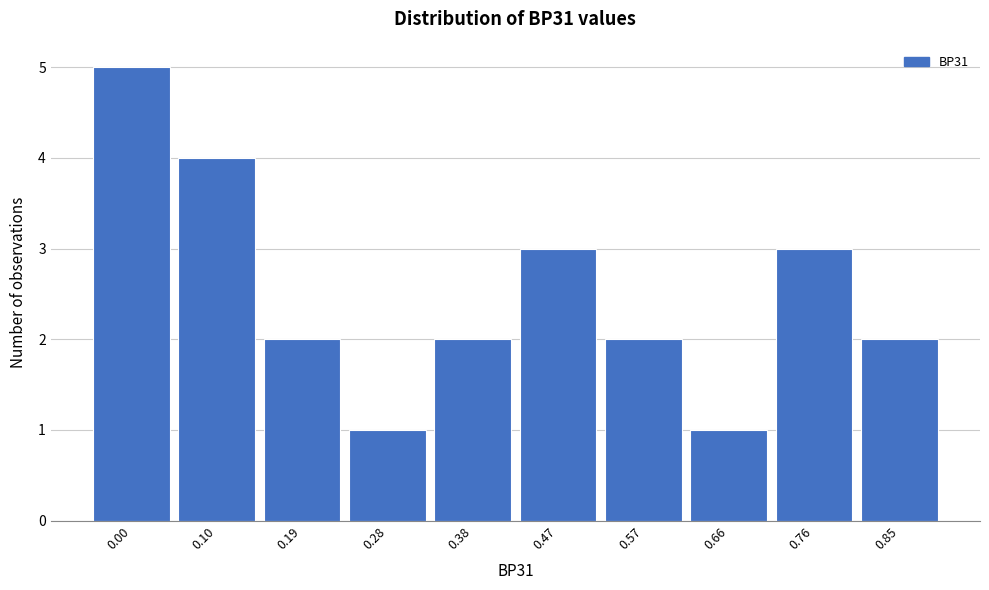

Reading right to left, list all the values displayed in this chart.

0.85=2	0.76=3	0.66=1	0.57=2	0.47=3	0.38=2	0.28=1	0.19=2	0.10=4	0.00=5